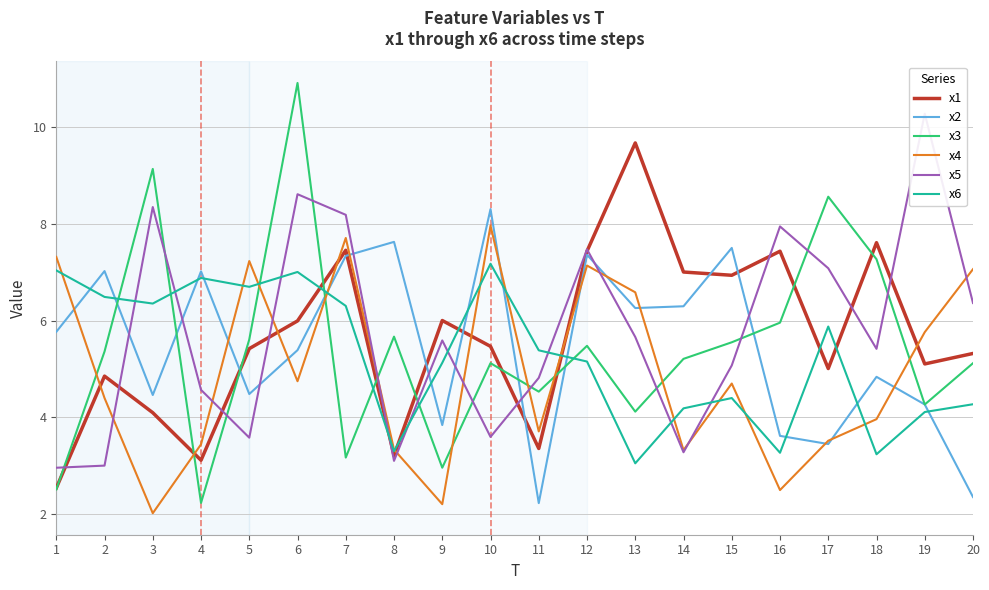

Between 9 and 17, which series saw the biggest shift?

x3